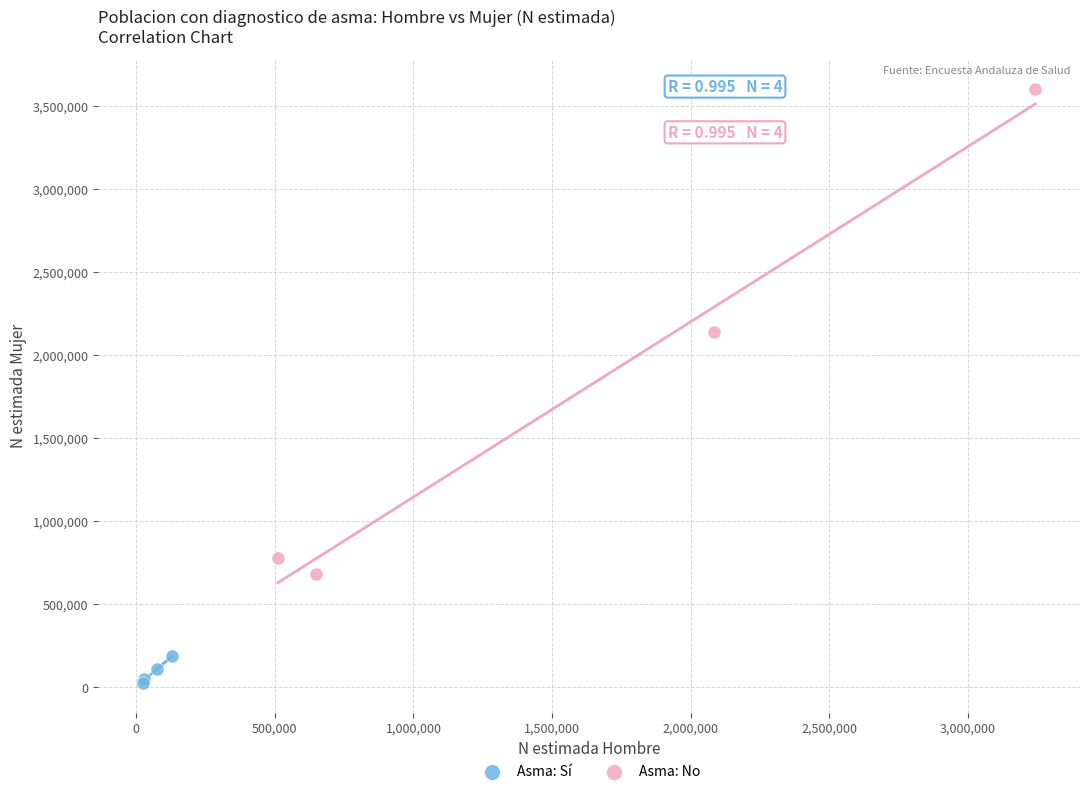

Which series reaches the maximum Y coordinate?

Asma: No